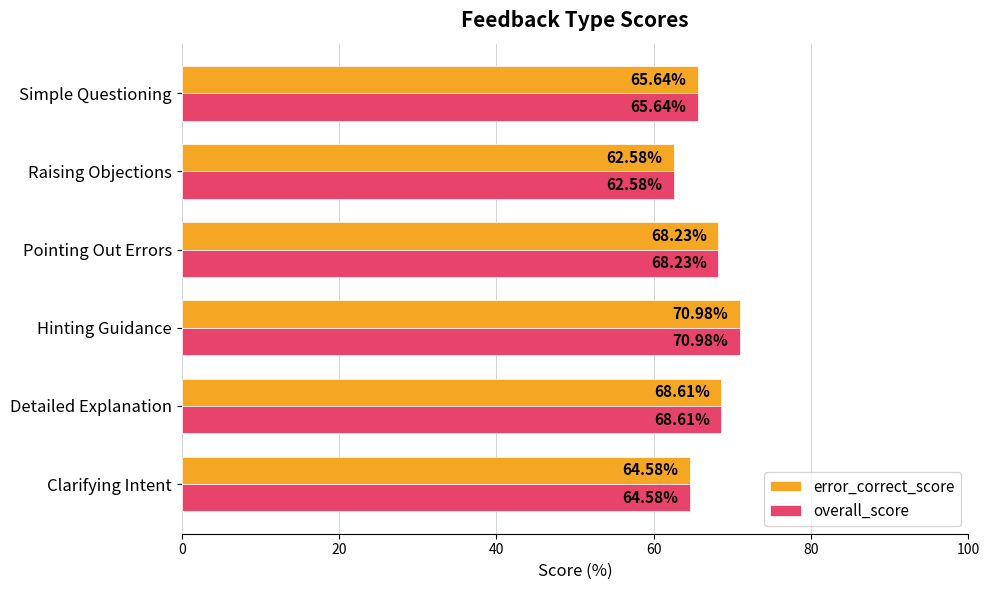

Which category has the lowest value in the overall_score series?

Raising Objections